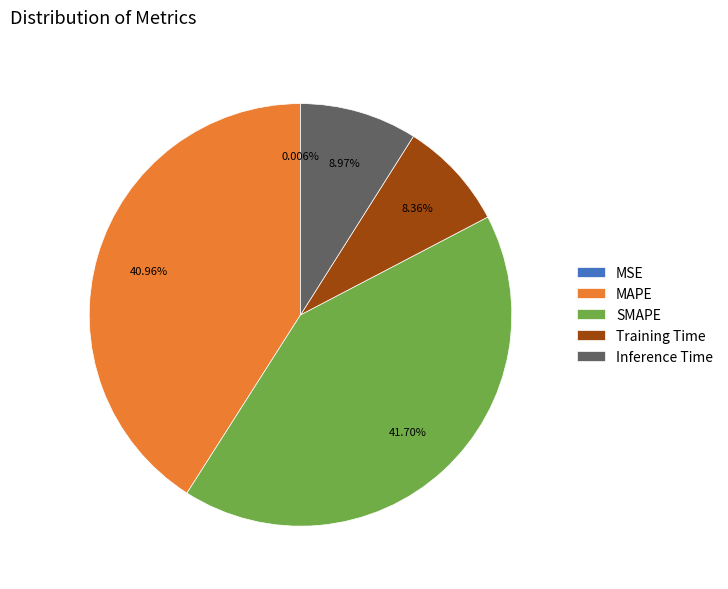

Which has a higher value, Training Time or MAPE?

MAPE